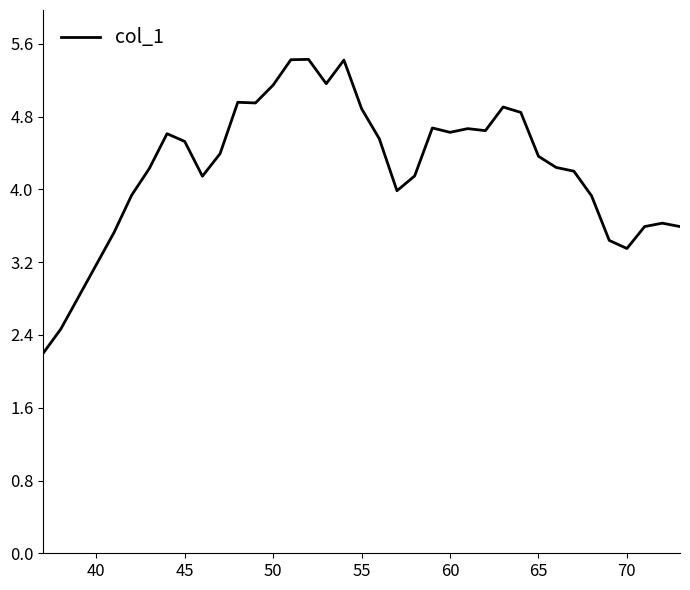

What is the maximum value shown in the chart?

5.4